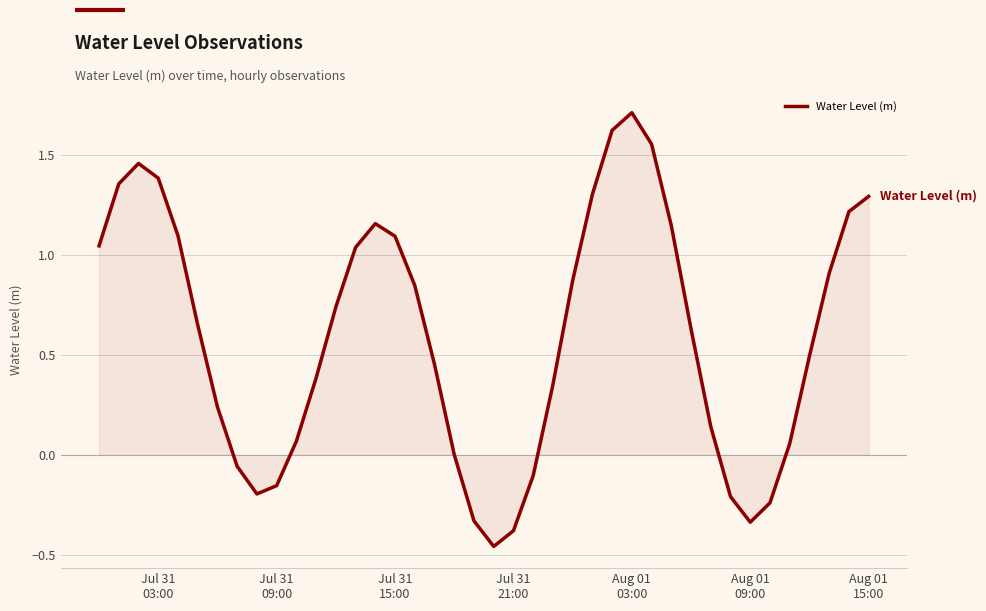

What is the difference between the maximum and minimum values?

2.2